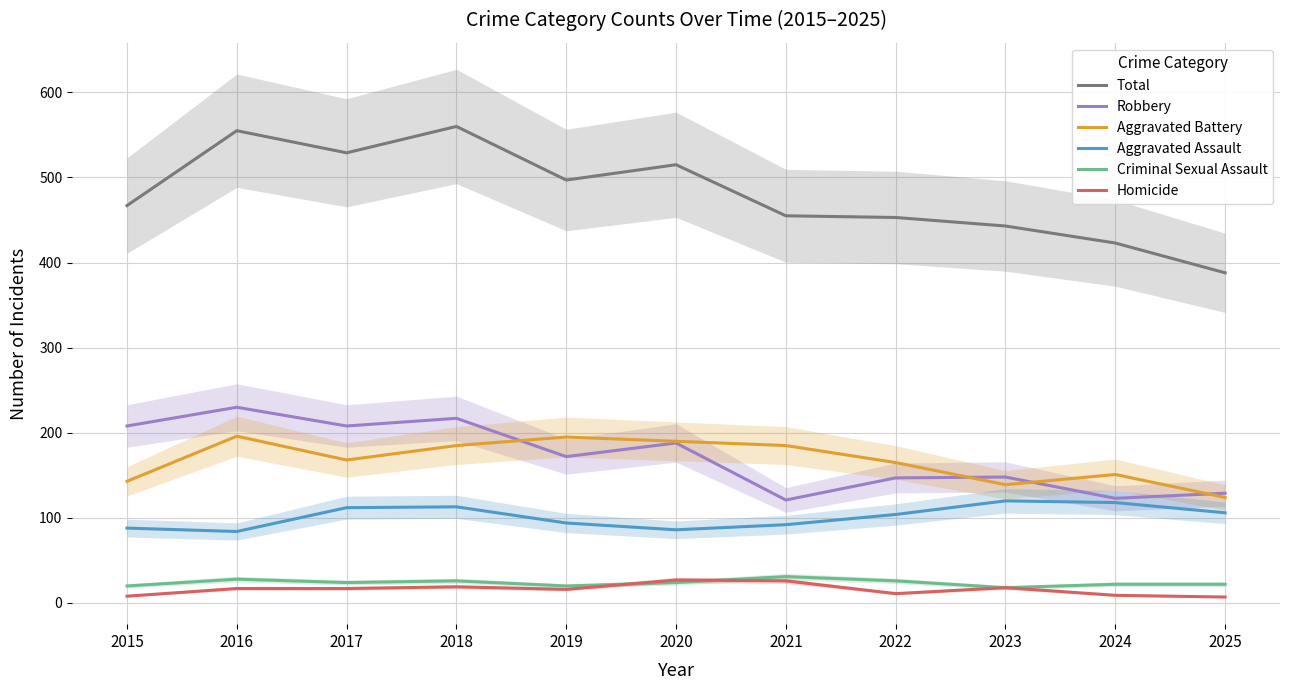

What is the difference between the maximum and second lowest values in the Robbery series?

107